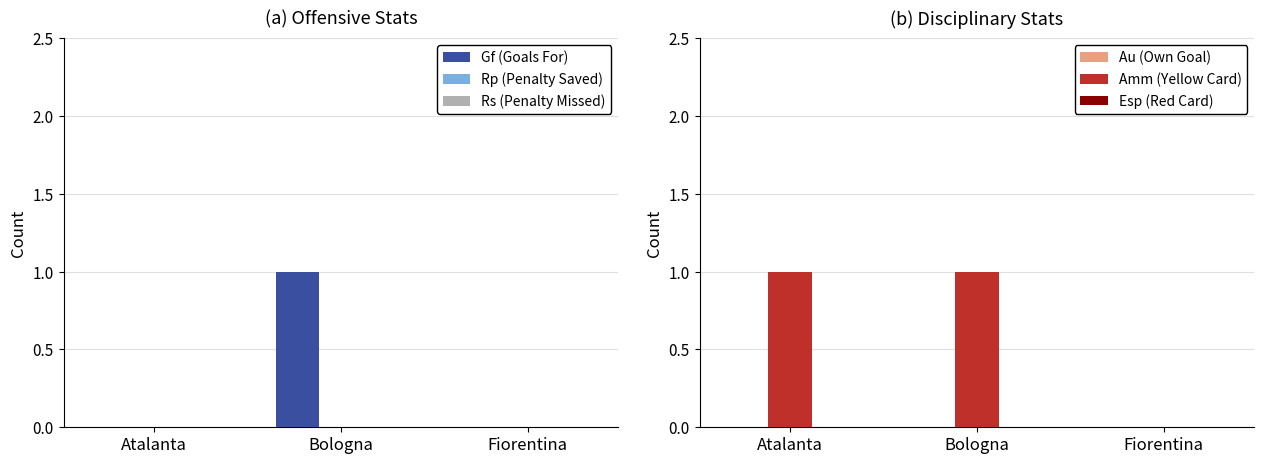

How many bars are there in each group?

6